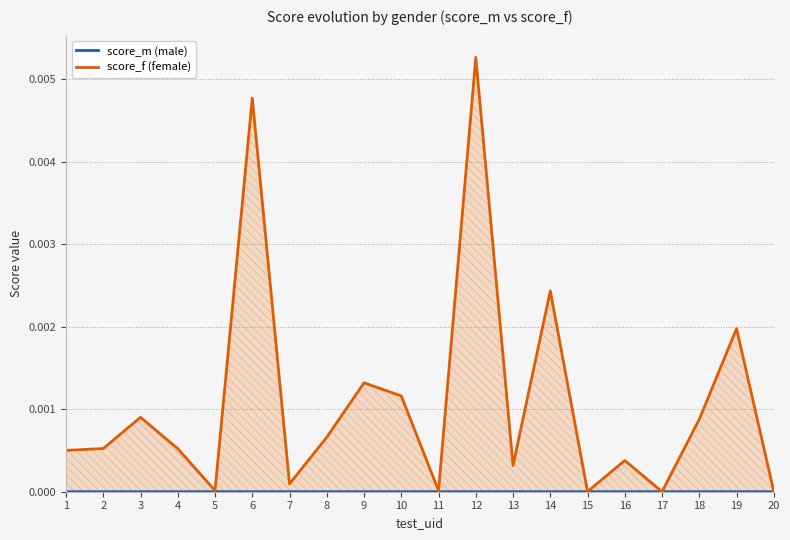

At which category is the sum across all series the highest?

12